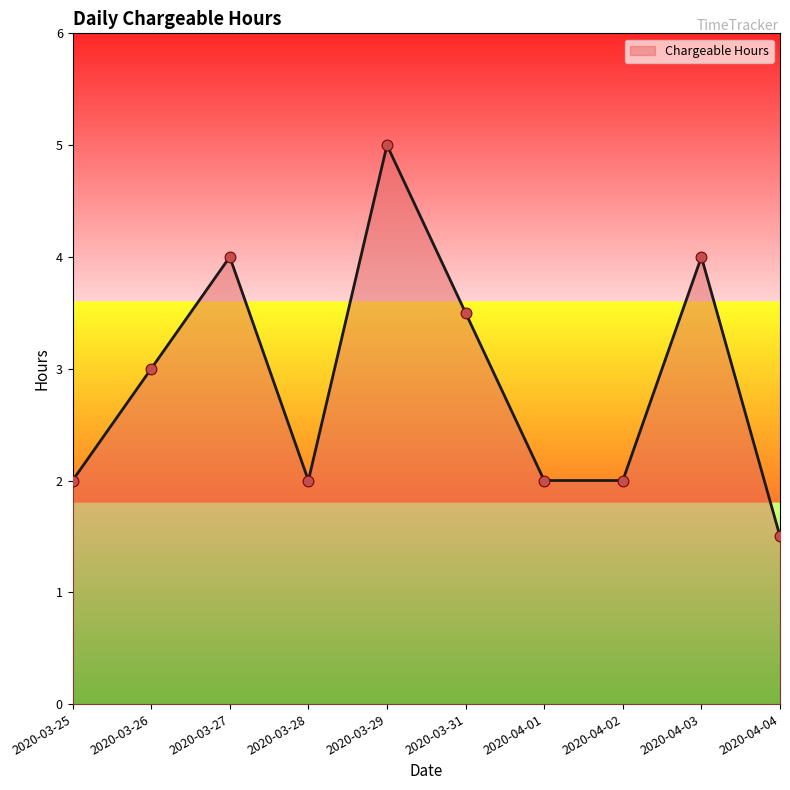

What is the ratio of the value at 2020-03-27 to the value at 2020-04-03?

1.0